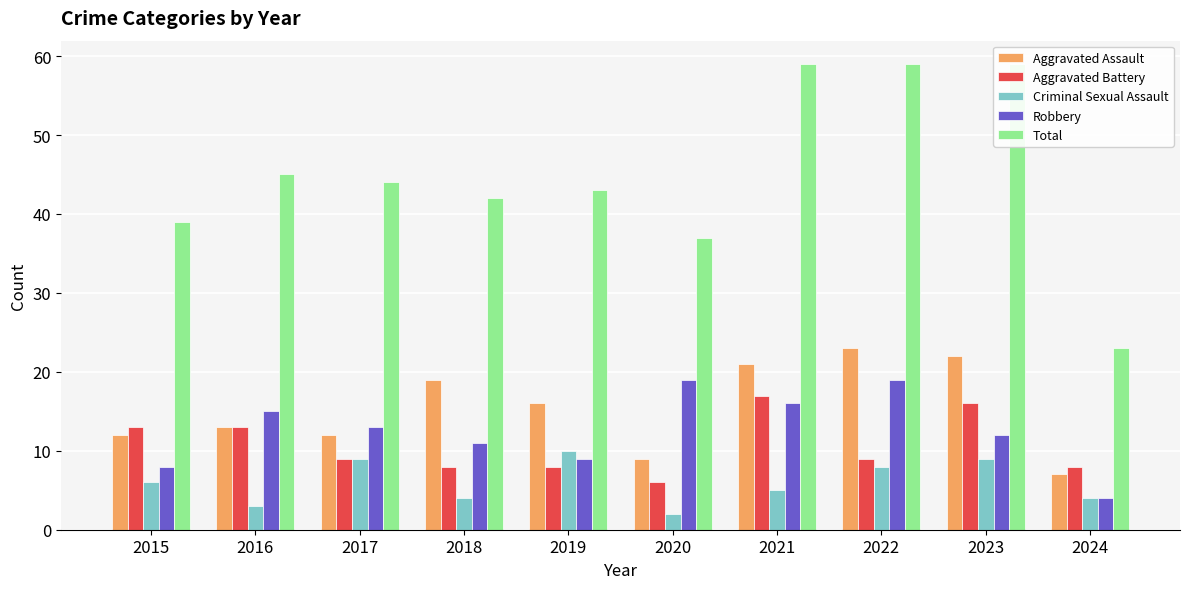

What is the approximate value of Total at 2023?

59